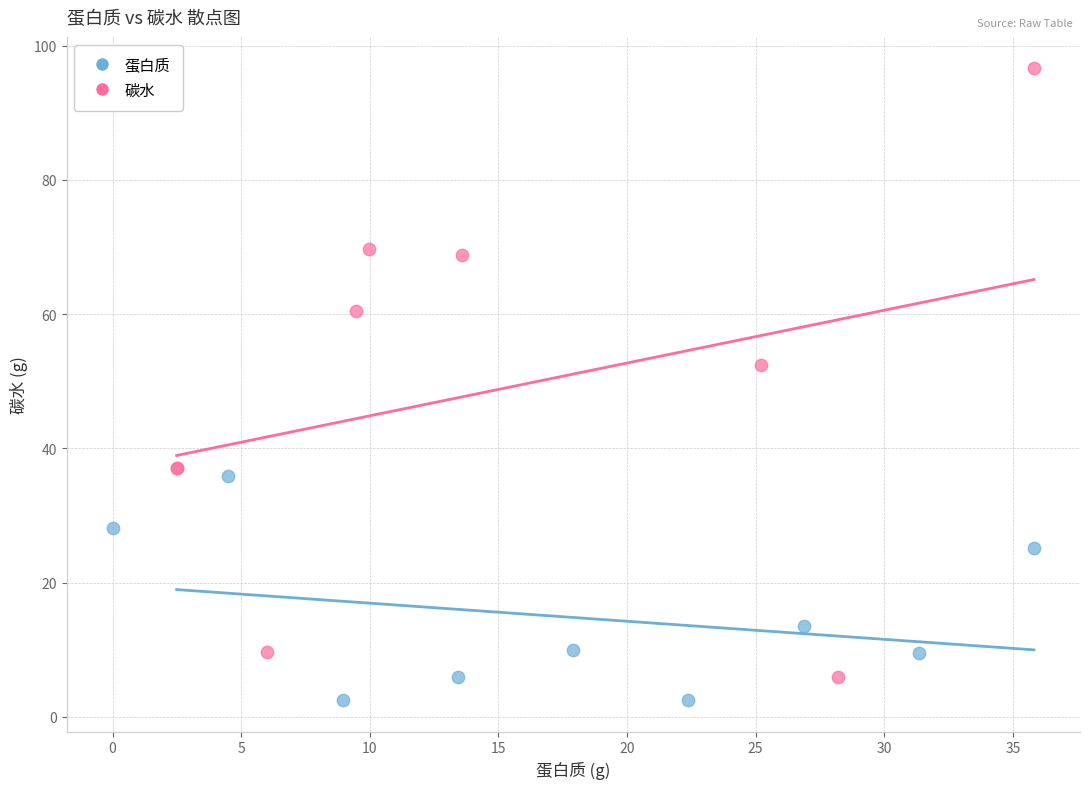

Which series reaches the maximum Y coordinate?

碳水